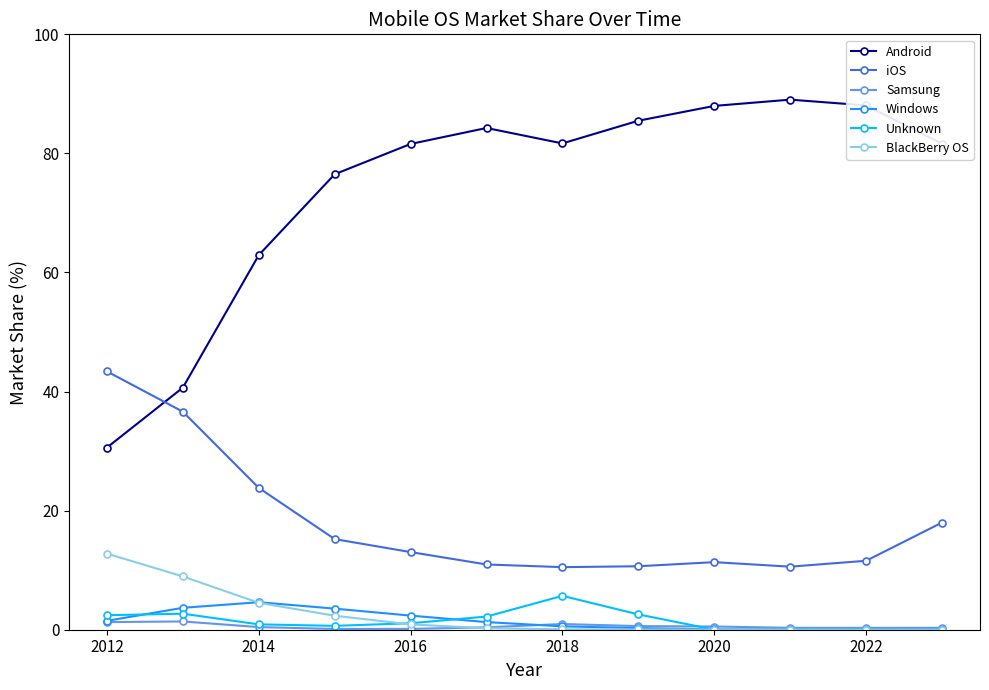

Does the chart display data point markers on the line(s)?

Yes